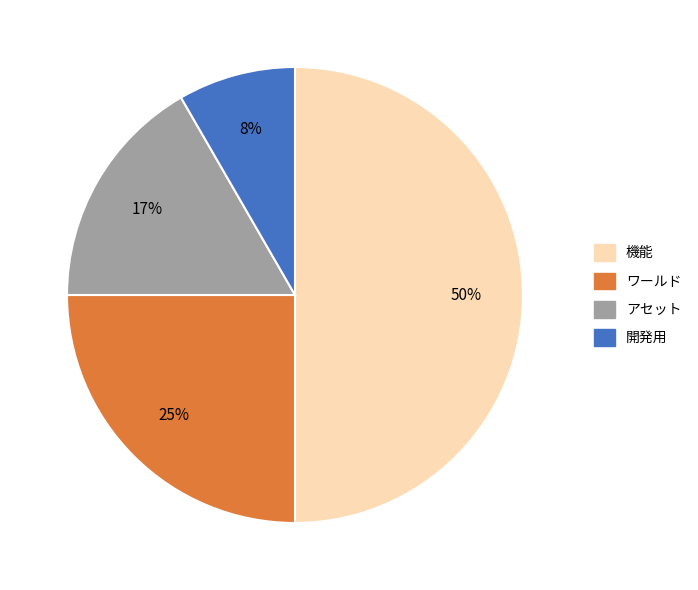

The ワールド slice represents 25% of the pie. True or false?

True